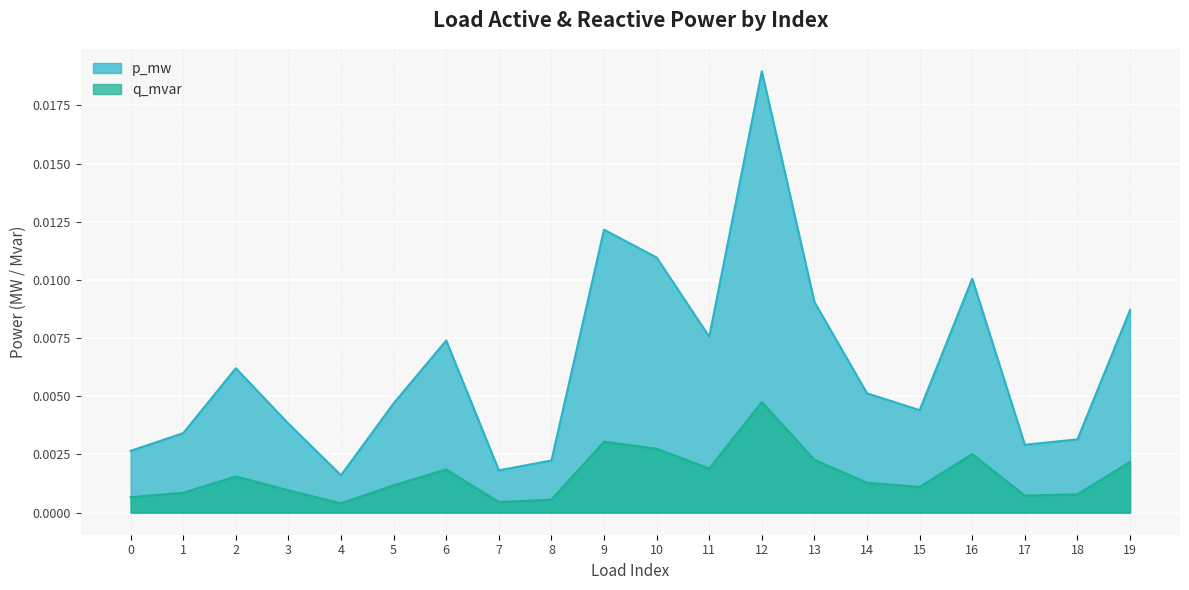

True or false: p_mw and q_mvar intersect in this chart.

False